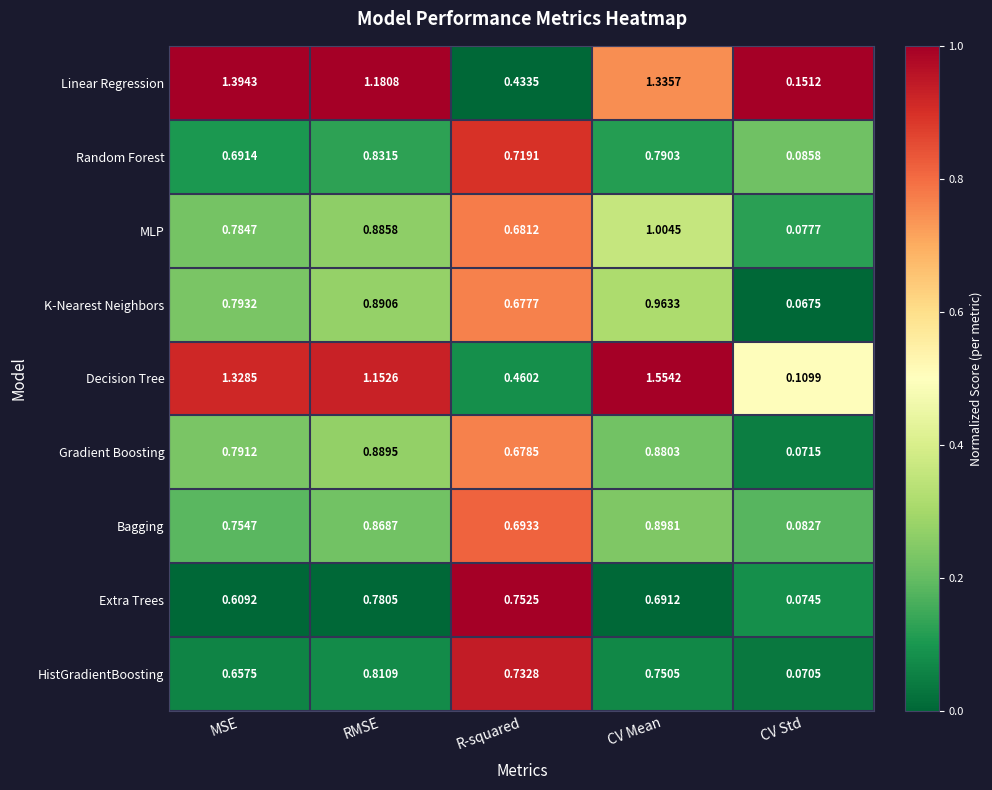

Which series has the largest range (max minus min)?

Decision Tree